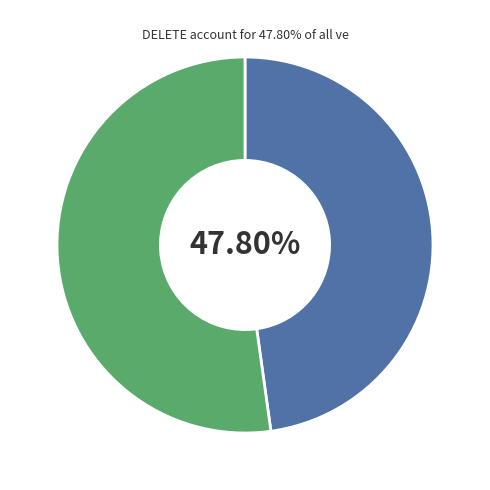

Rank the categories by value from lowest to highest.

DELETE, INSERT